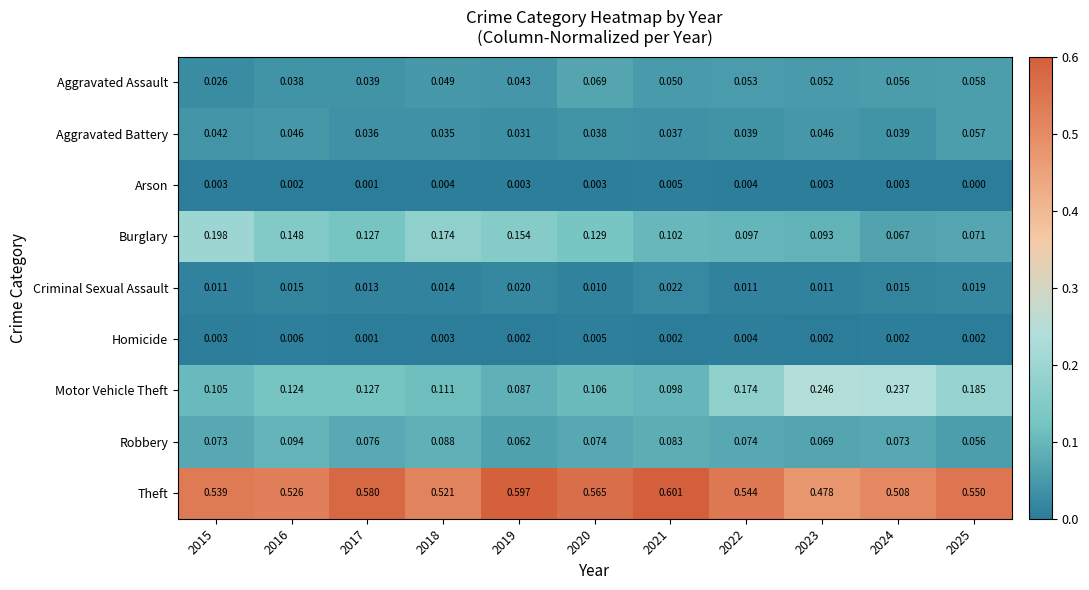

At 2025, list the series in order from largest to smallest.

Theft, Motor Vehicle Theft, Burglary, Aggravated Assault, Aggravated Battery, Robbery, Criminal Sexual Assault, Homicide, Arson